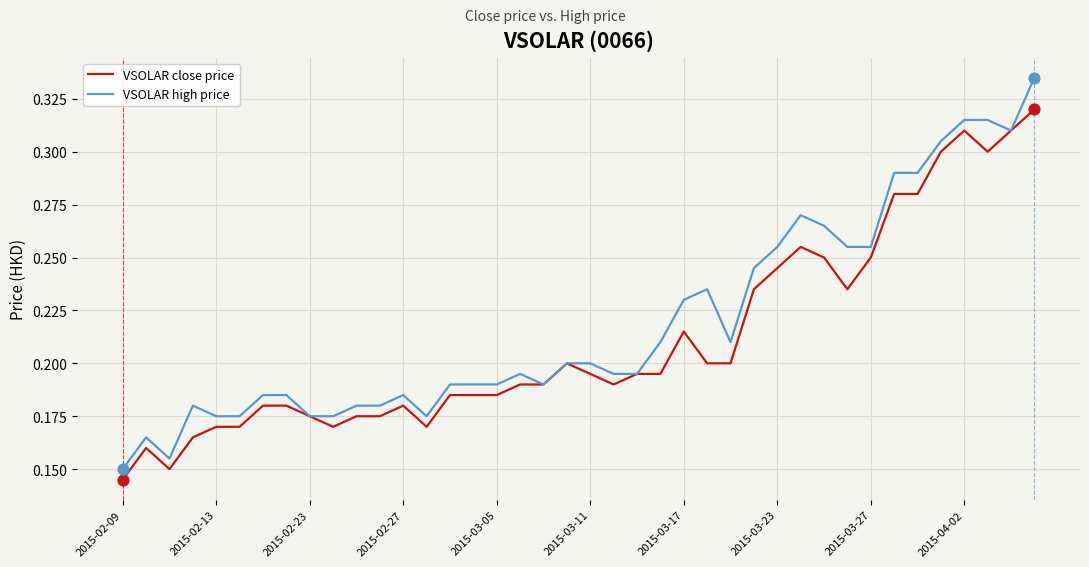

At how many categories does at least one series exceed 0?

40